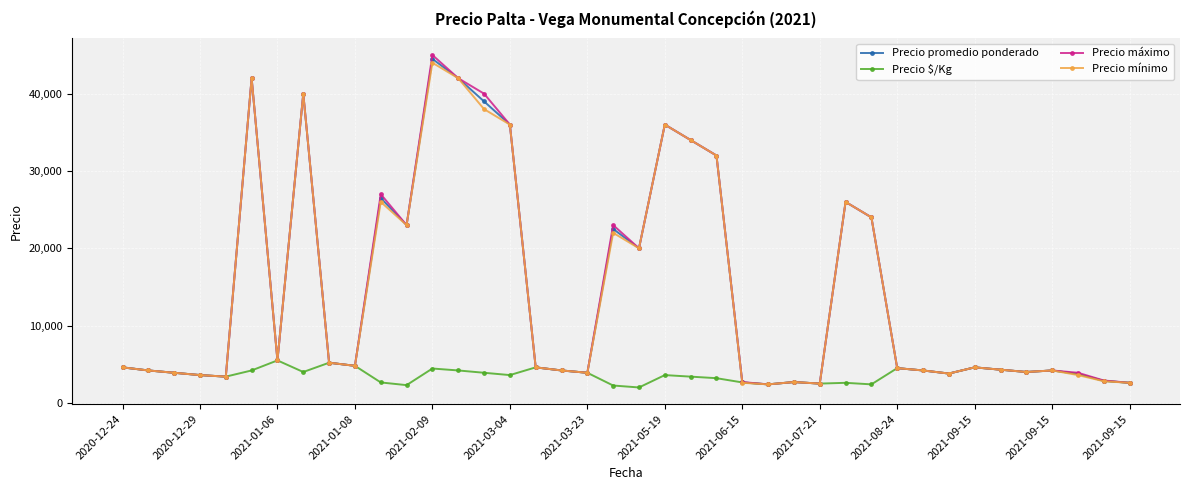

What is the difference between the second highest and second lowest values in the Precio mínimo series?

39500